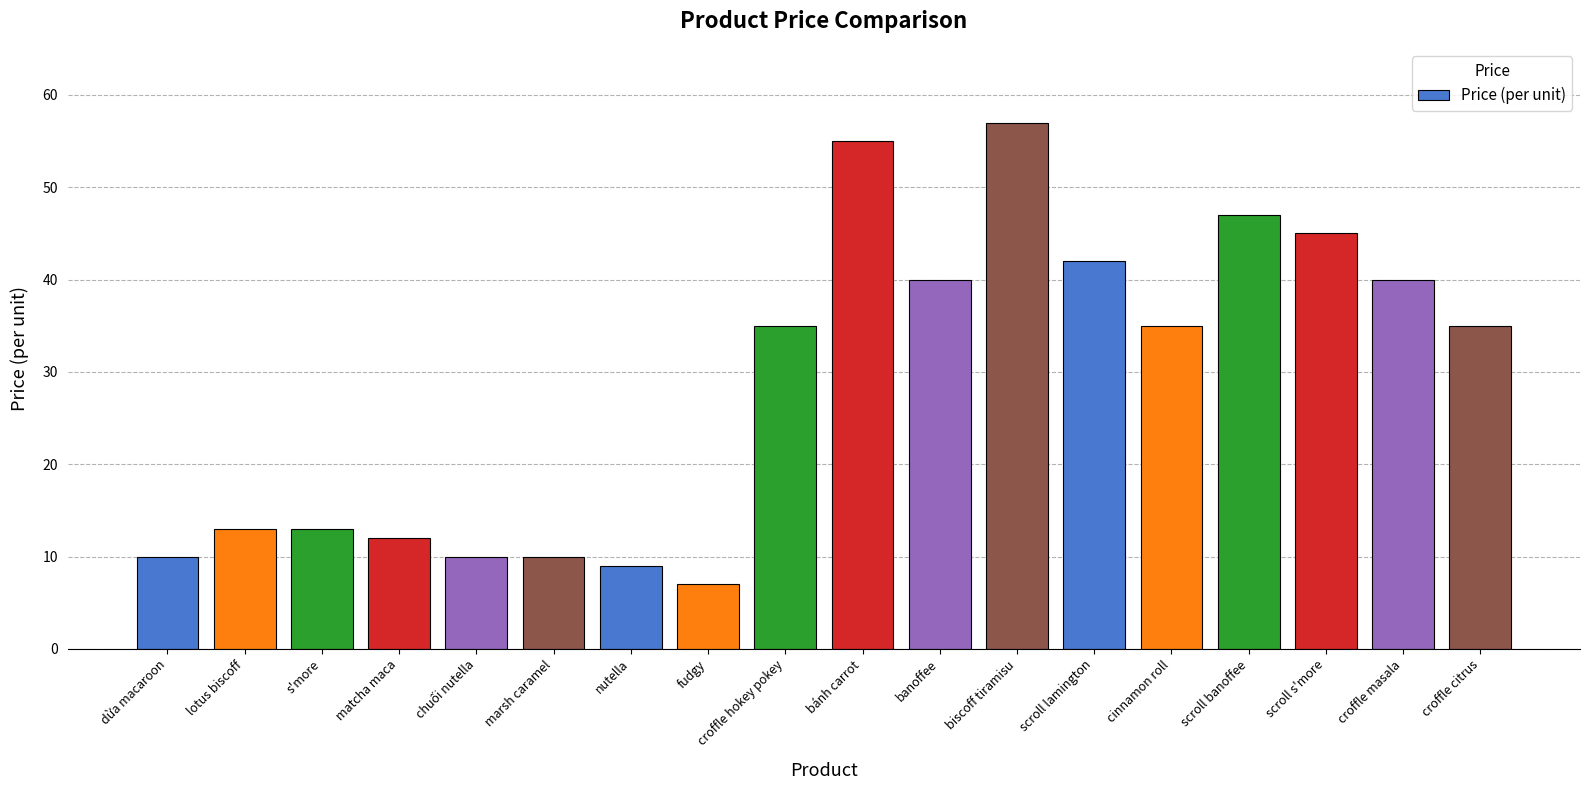

What is the change in value from biscoff tiramisu to scroll s'more?

-12